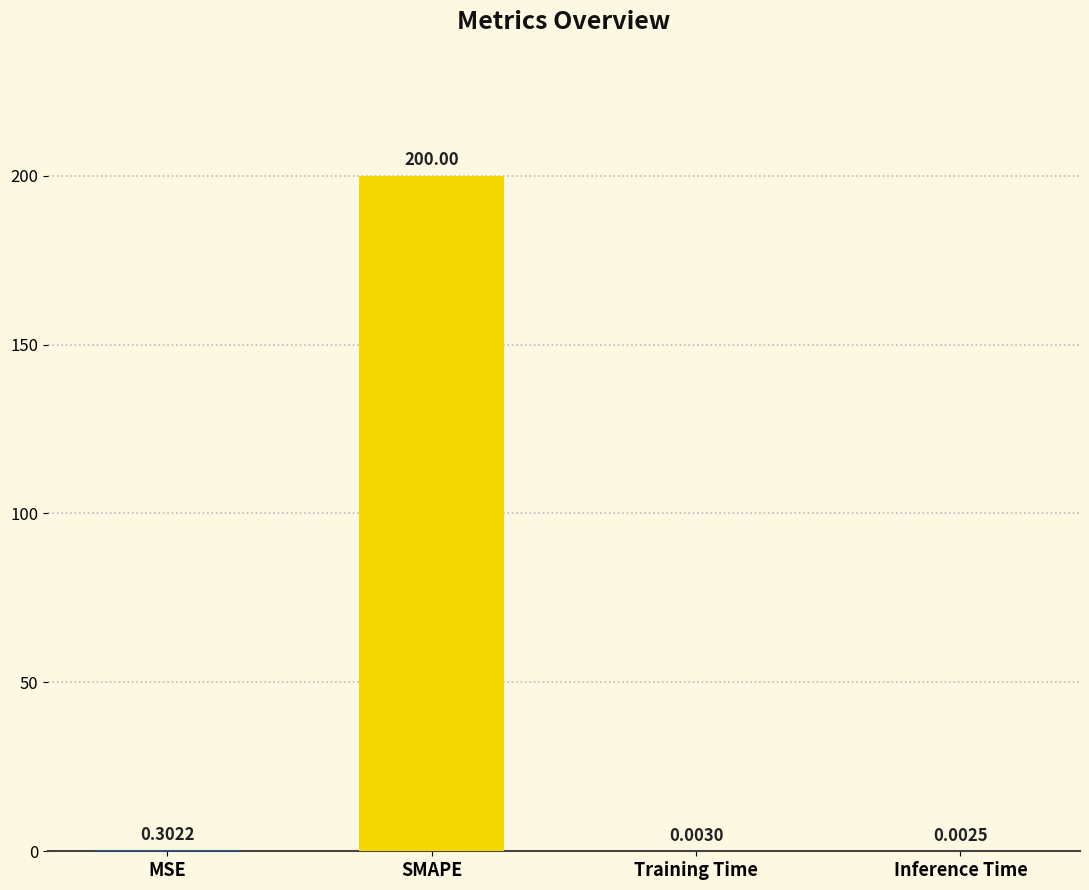

What is the difference between the values at SMAPE and Training Time?

200.0